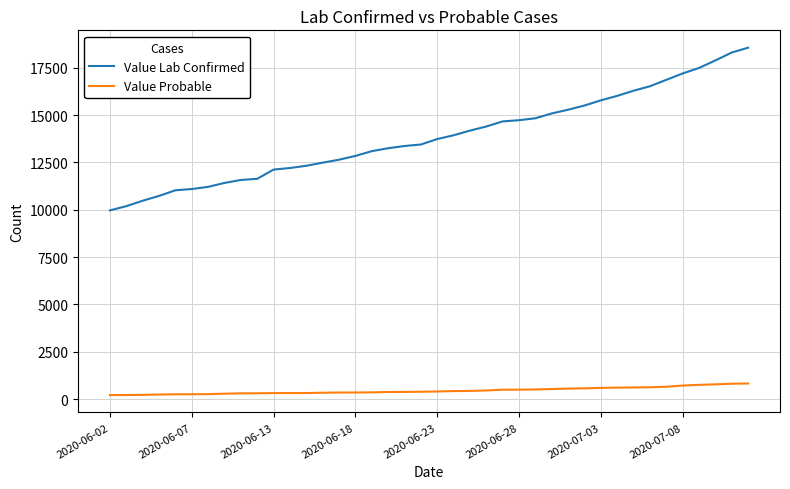

Which series has the largest range (max minus min)?

Value Lab Confirmed